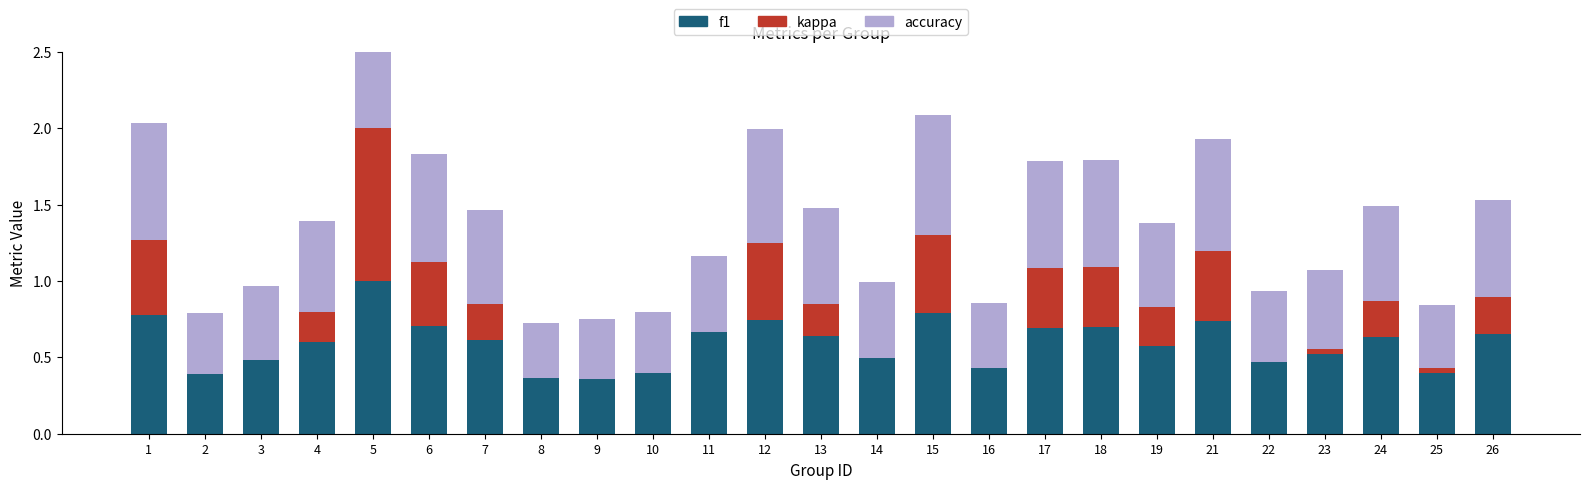

At which label does kappa reach its minimum?

2